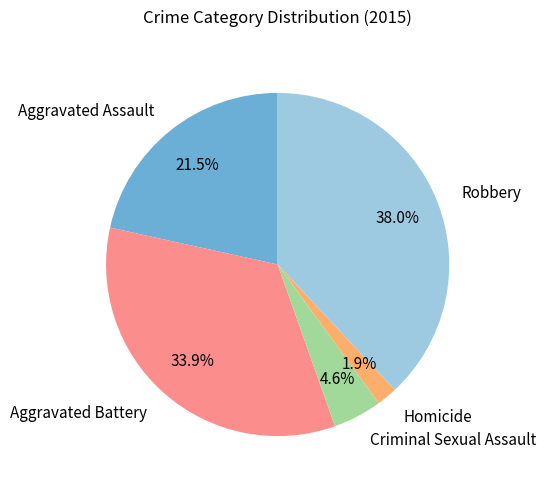

Does Robbery account for over 50% of the chart?

No